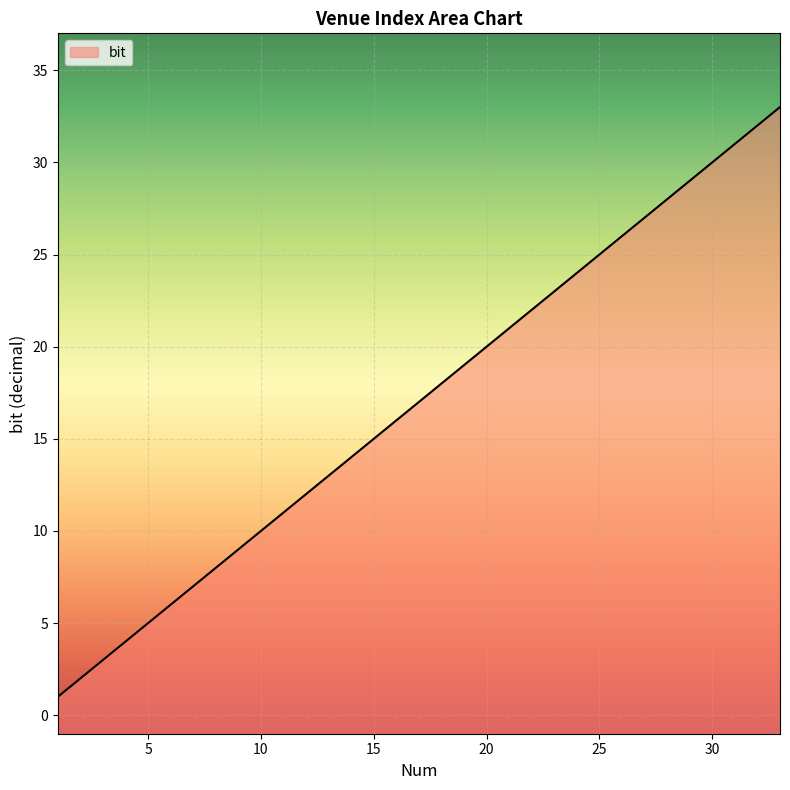

Is it true that the value at 5 is 3?

False